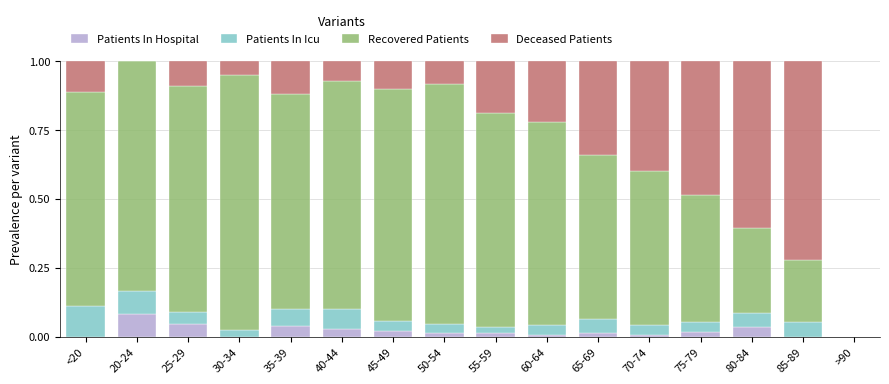

Count the number of categories in the chart.

16